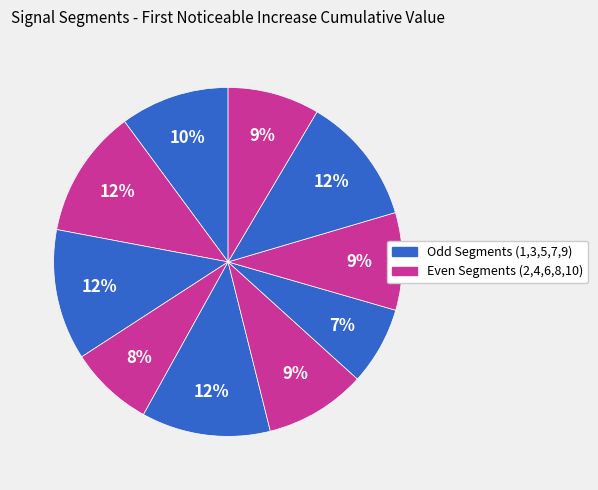

Which slice is the largest?

signal segment 3